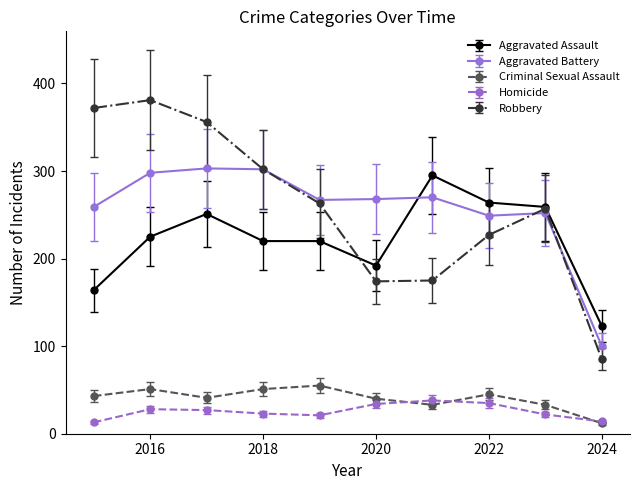

True or false: Aggravated Assault and Homicide cross at least once.

False